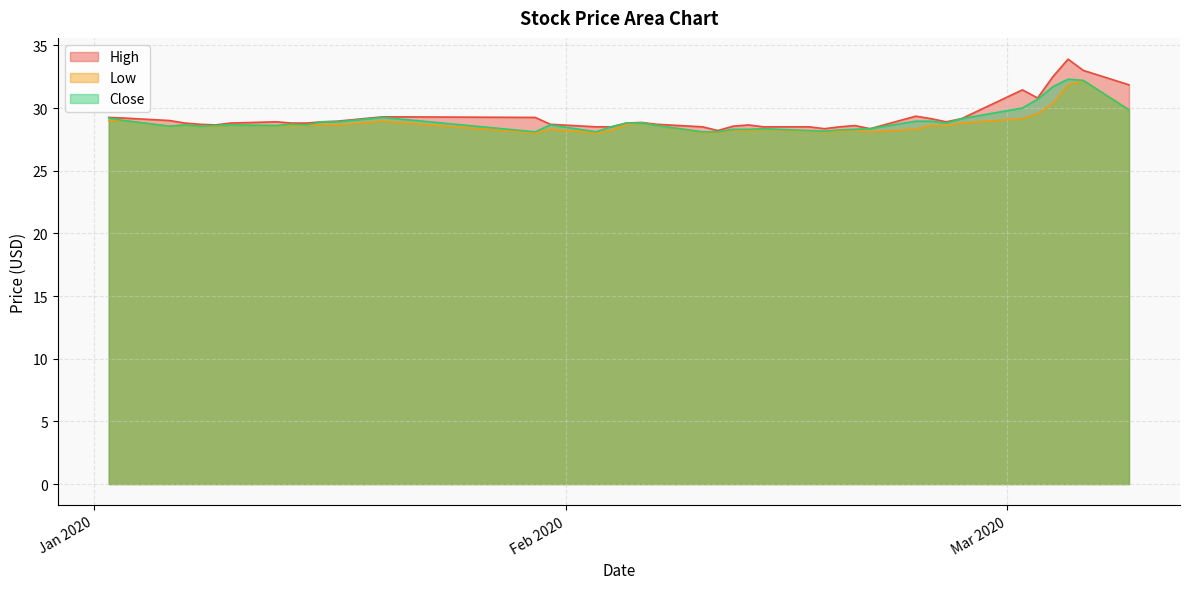

True or false: Close and High cross at least once.

False